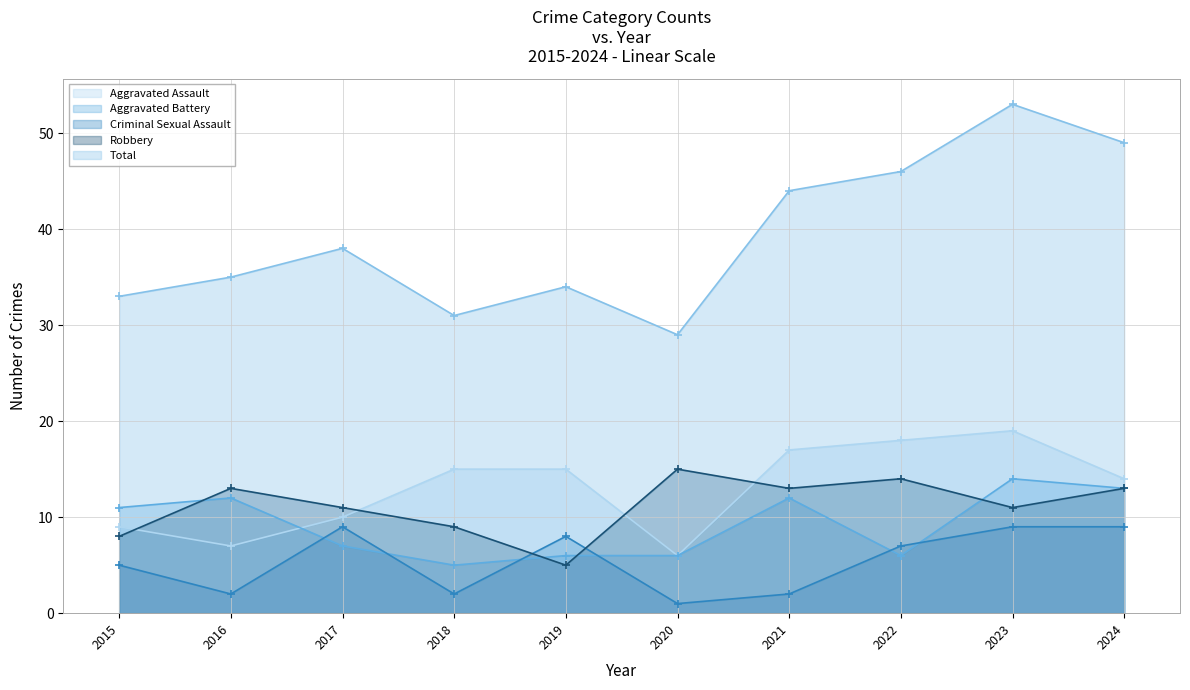

How many intersections are there between Robbery and Aggravated Battery?

4